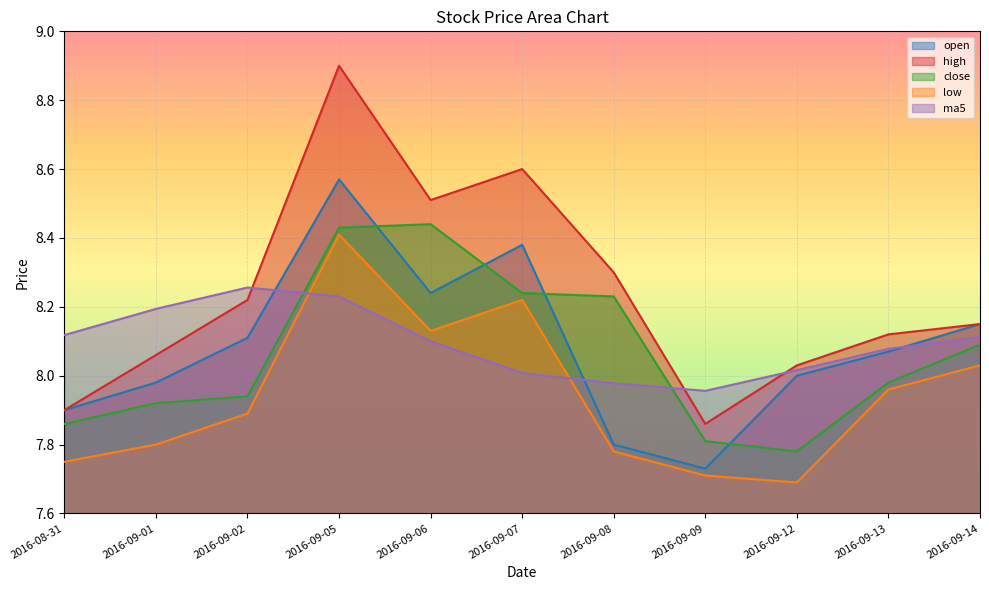

What is the label of the 4th point from the left?

2016-09-05